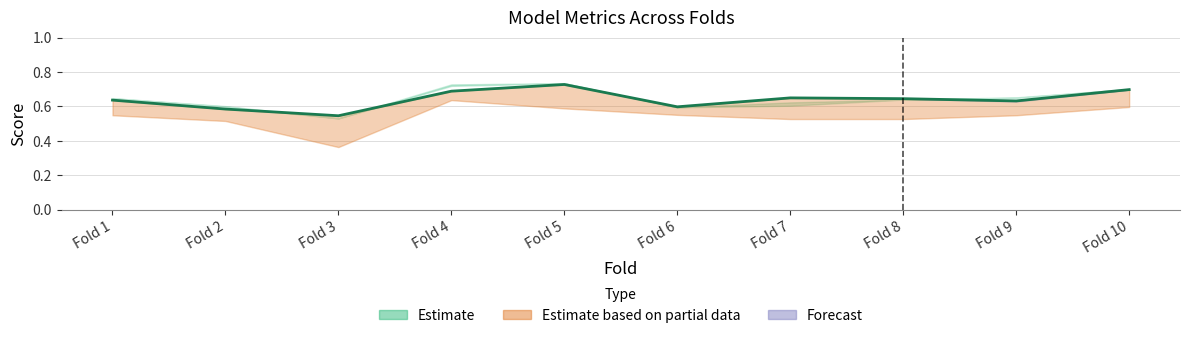

Where is the data nearest to the value 0?

Fold 3